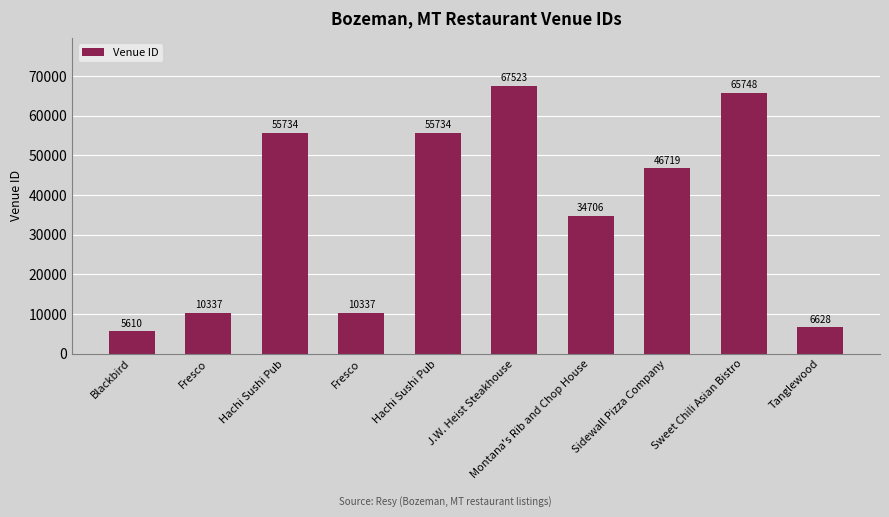

At which label does the data first exceed 46719?

Hachi Sushi Pub